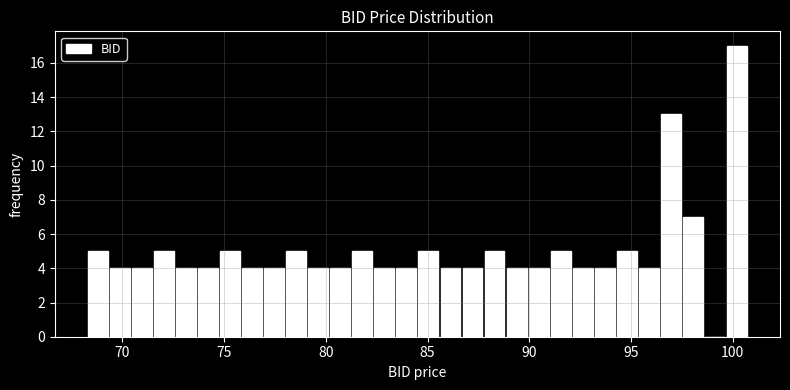

Read against the x-axis, roughly where is the centre of the tallest bar?

100.0